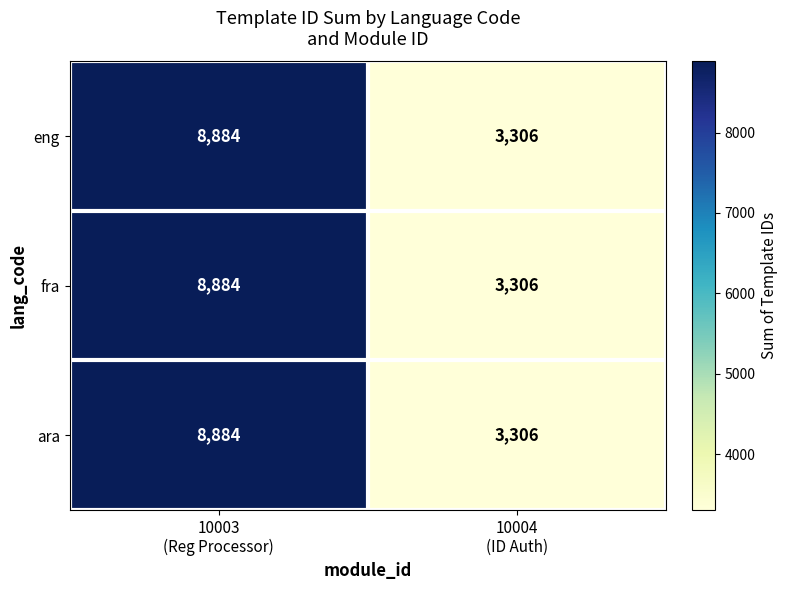

What is the maximum value for fra?

8884